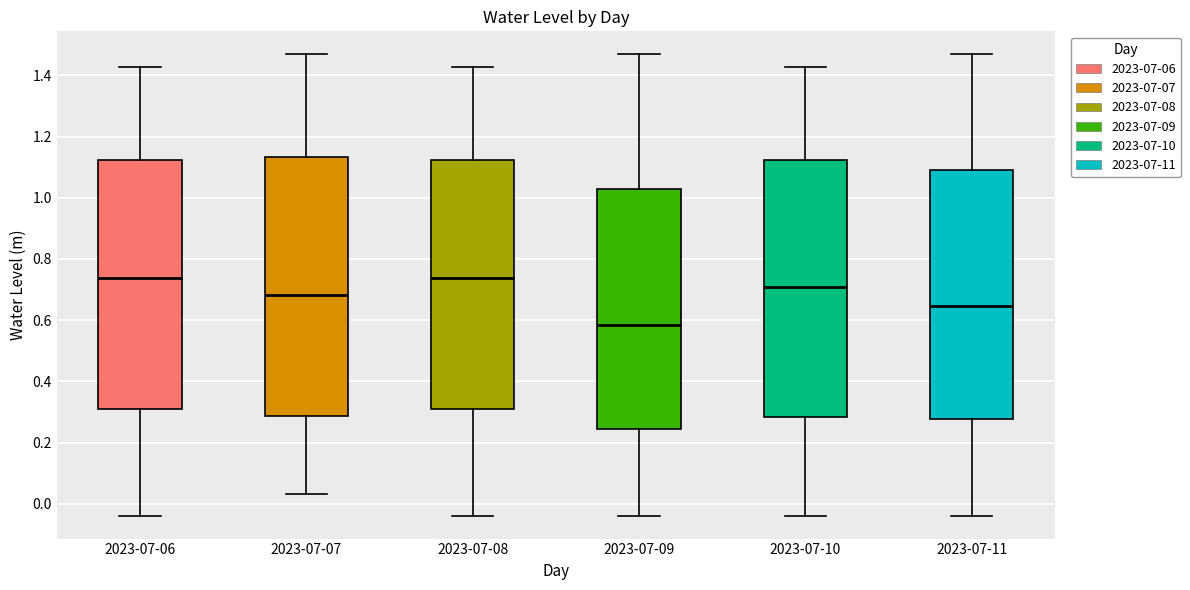

Reading left to right, read every box against the y-axis: the position of its median line, the range the box covers, and the ends of its whiskers. The values are not printed on the chart, so give them approximately, as read against the axis.

2023-07-06: median 0.74, box 0.30 to 1.12, whiskers -0.04 to 1.42
2023-07-07: median 0.68, box 0.28 to 1.14, whiskers 0.04 to 1.46
2023-07-08: median 0.74, box 0.30 to 1.12, whiskers -0.04 to 1.42
2023-07-09: median 0.58, box 0.24 to 1.02, whiskers -0.04 to 1.46
2023-07-10: median 0.70, box 0.28 to 1.12, whiskers -0.04 to 1.42
2023-07-11: median 0.64, box 0.28 to 1.10, whiskers -0.04 to 1.46